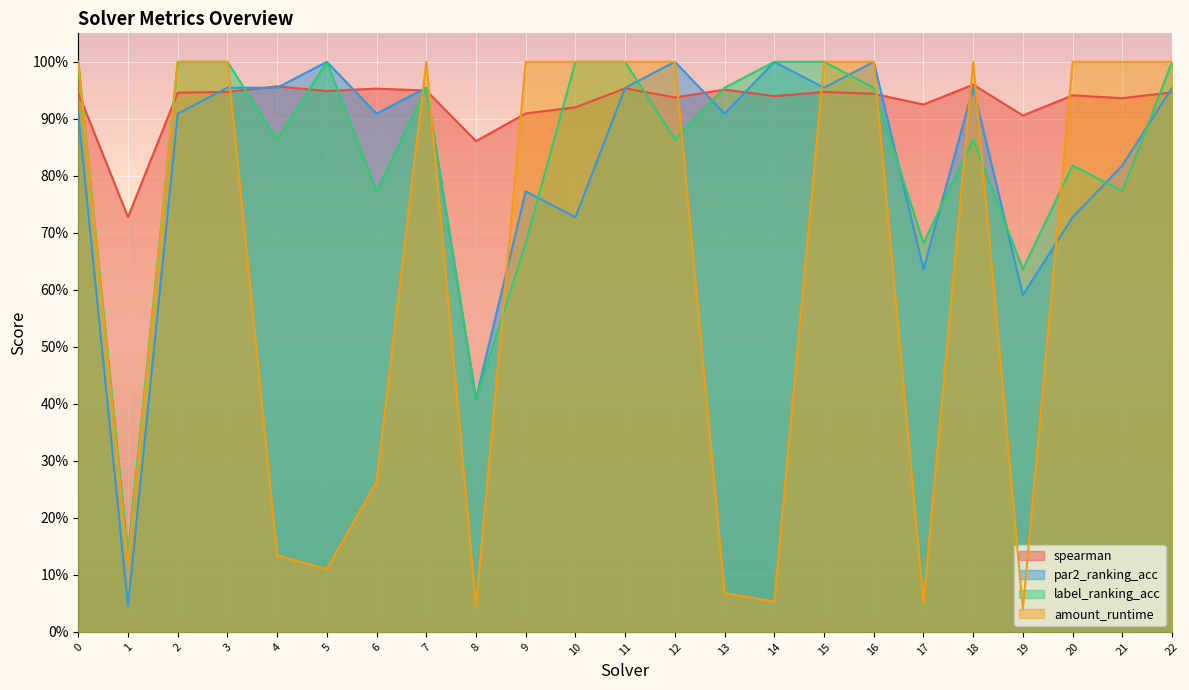

How many times do amount_runtime and par2_ranking_acc cross each other?

8